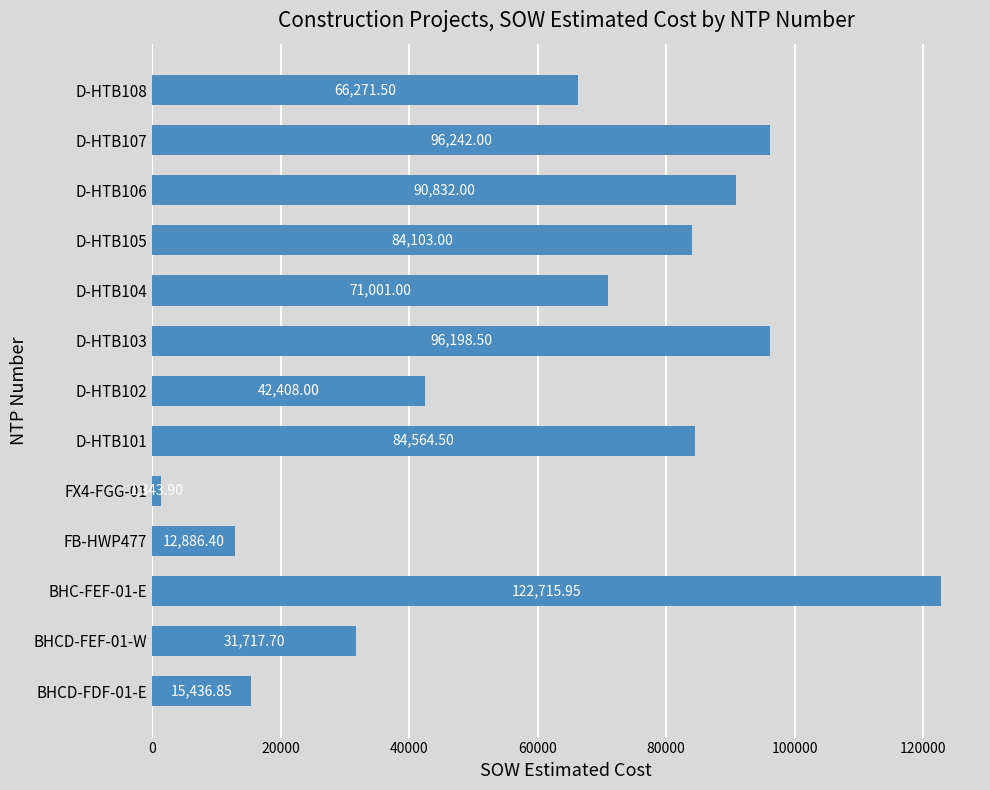

Rank the categories by value from lowest to highest.

FX4-FGG-01, FB-HWP477, BHCD-FDF-01-E, BHCD-FEF-01-W, D-HTB102, D-HTB108, D-HTB104, D-HTB105, D-HTB101, D-HTB106, D-HTB103, D-HTB107, BHC-FEF-01-E